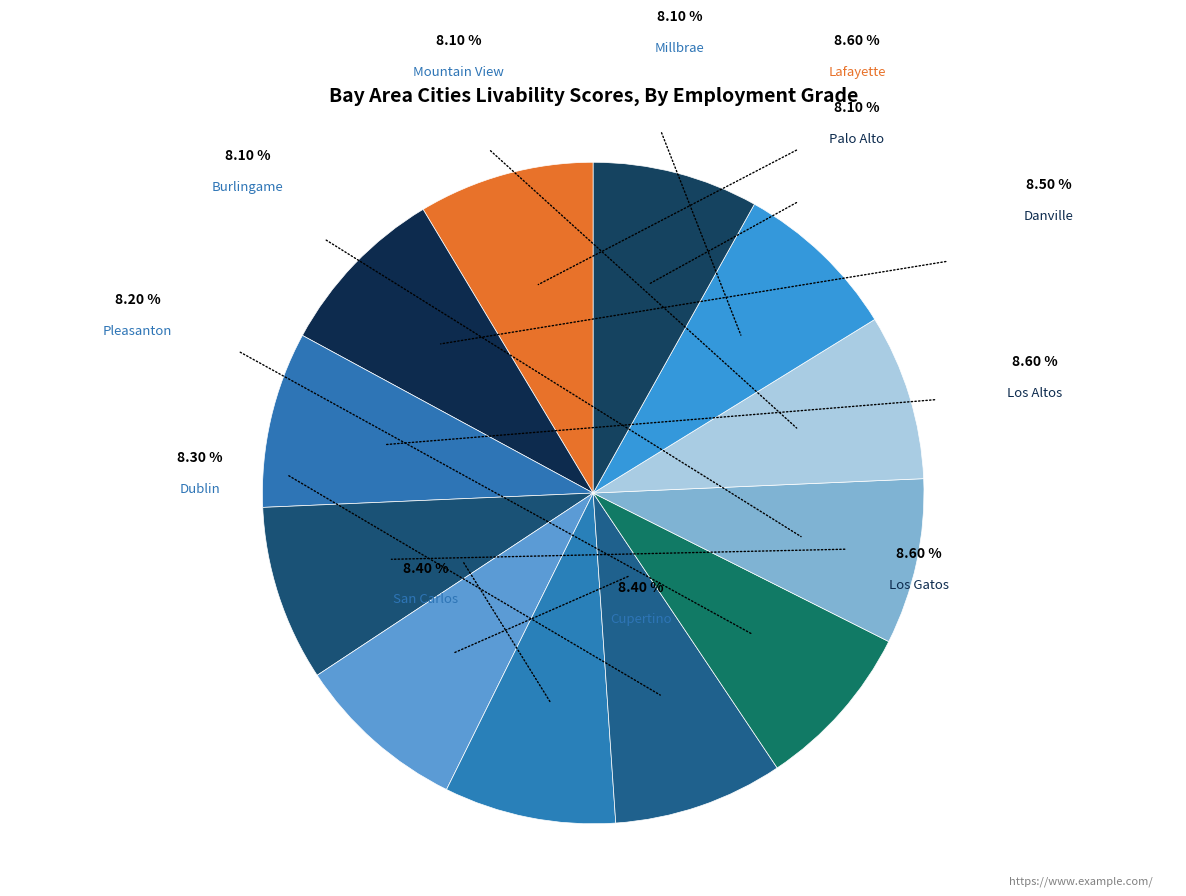

True or false: Pleasanton accounts for 8% of the total.

True